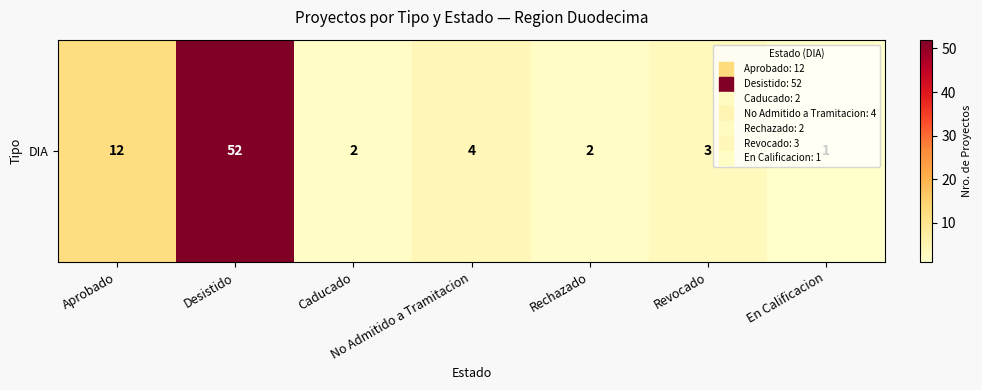

At which category does the chart reach its peak across all series?

Desistido